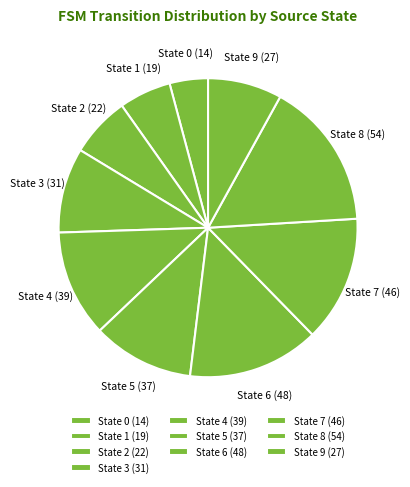

Does any single category account for the majority?

No